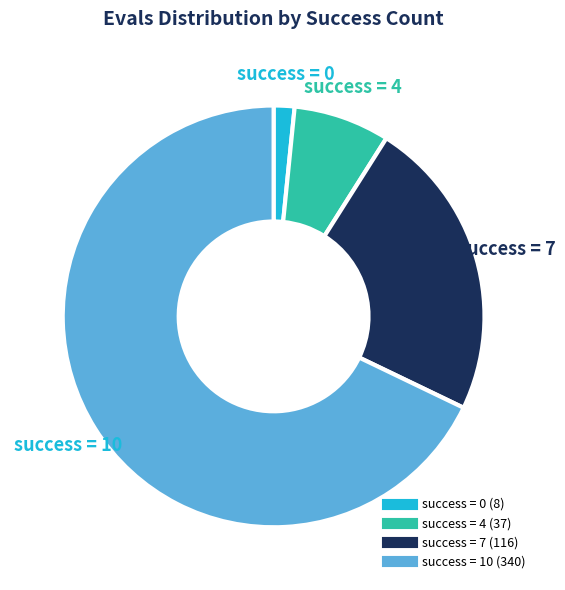

Is there a majority slice in this chart?

Yes